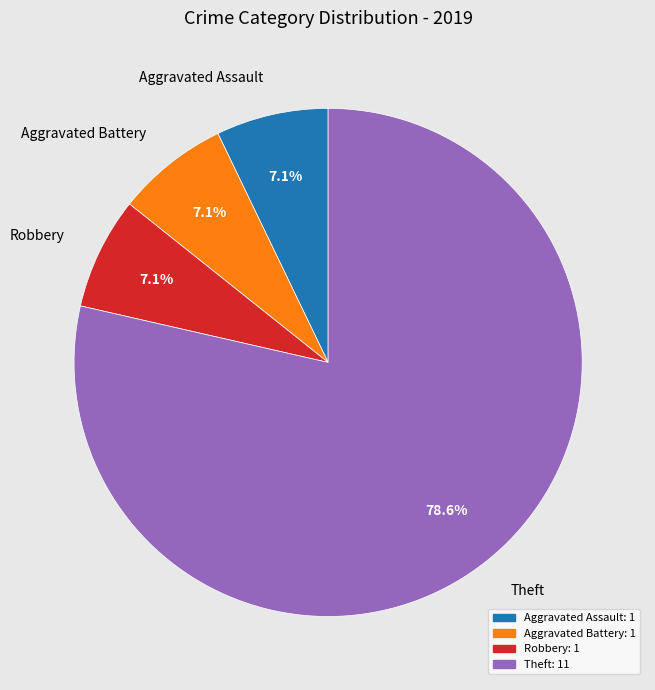

Count the number of slices in the pie.

4